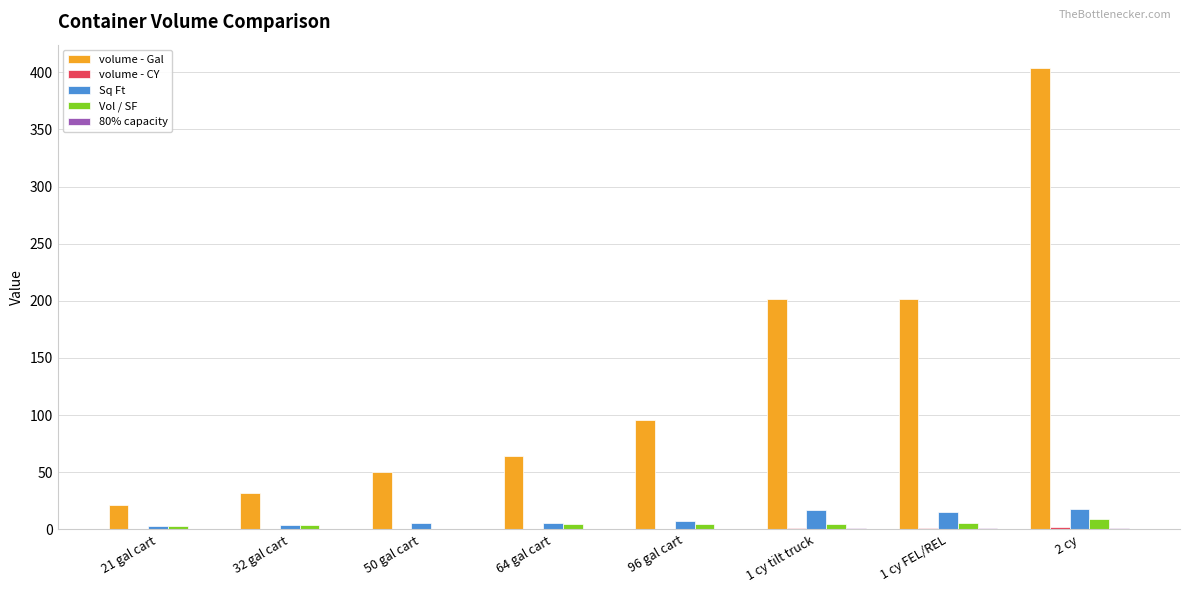

Which series changed the most between 32 gal cart and 50 gal cart?

volume - Gal